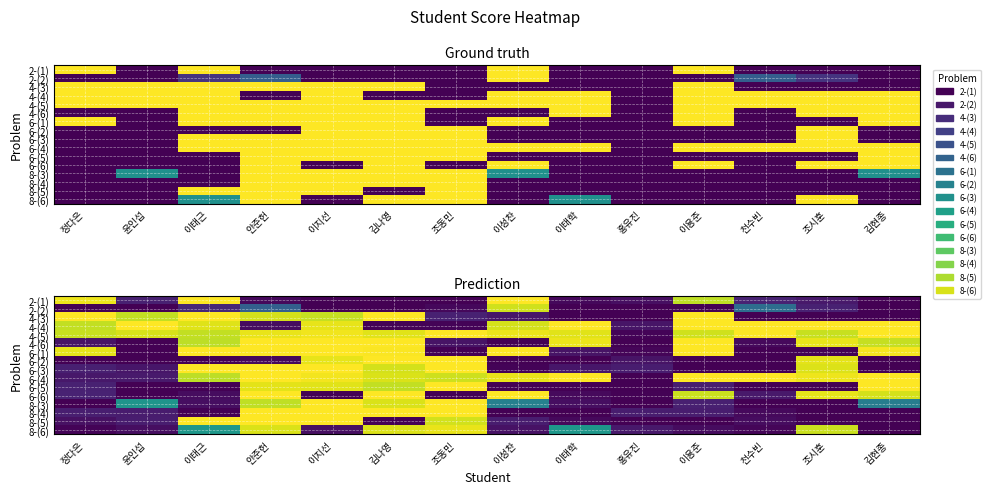

True or false: 8-(3) has a value of 0.4 at 이성찬.

True